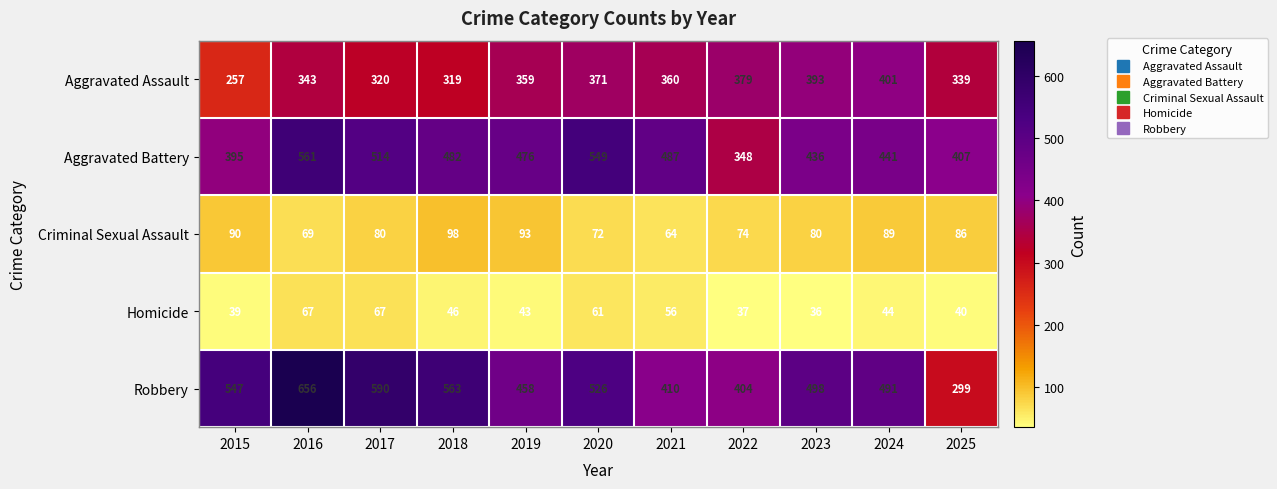

How many distinct data groups are displayed?

5